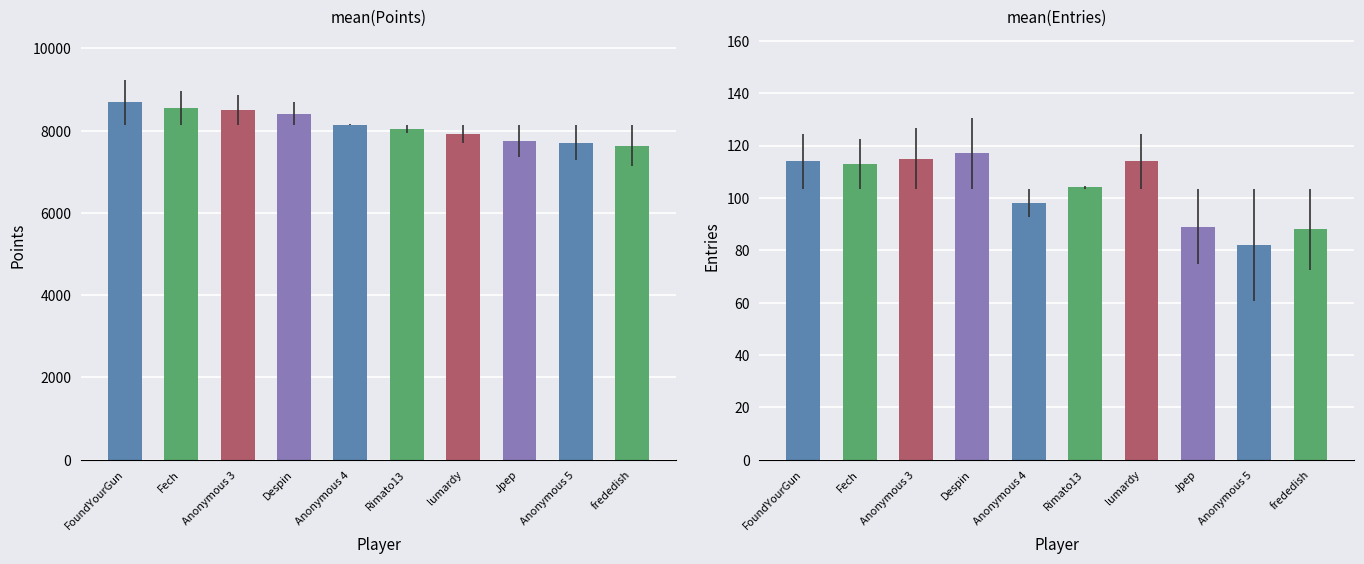

How many values in the Points series are below 8147?

5